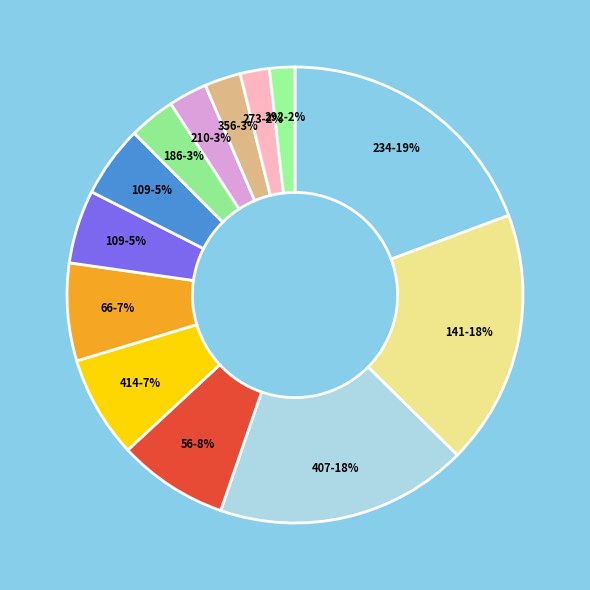

Is there a majority slice in this chart?

No